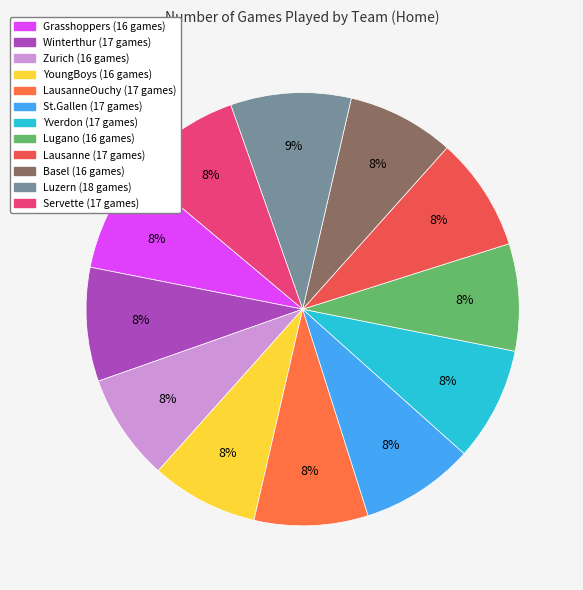

To the nearest percent, what is the average slice percentage?

8%